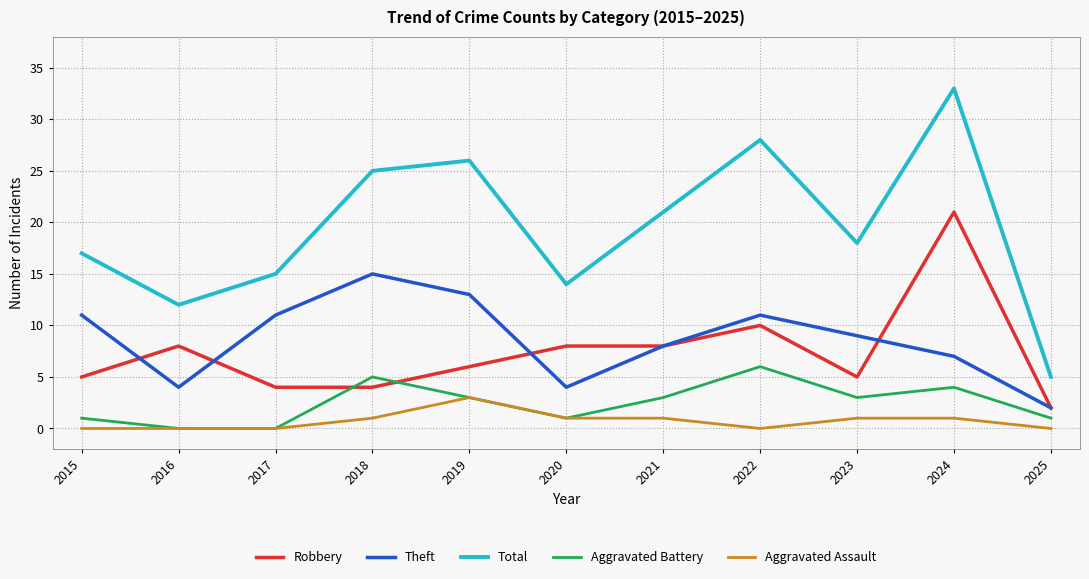

True or false: Total and Aggravated Assault intersect in this chart.

False